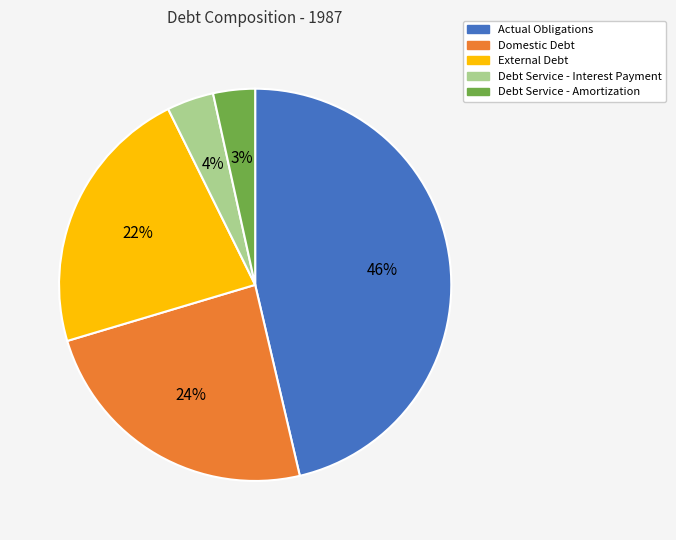

Approximately how many times larger is the value at External Debt compared to Actual Obligations?

0.5